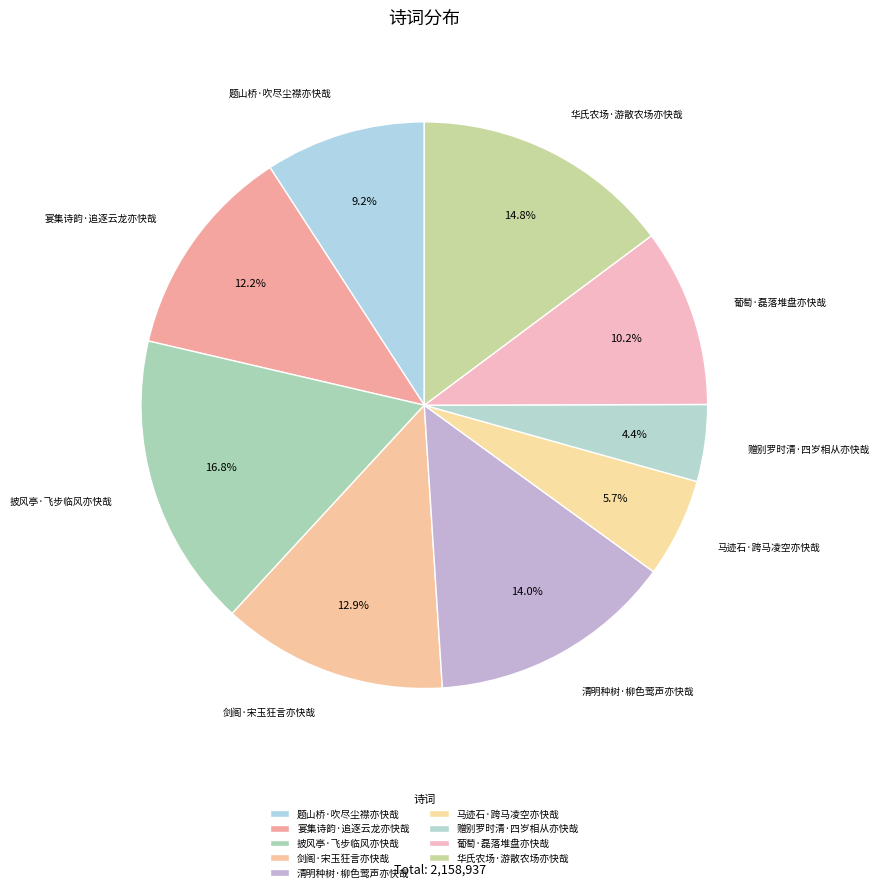

To the nearest percent, what is the combined percentage of 葡萄·磊落堆盘亦快哉 and 马迹石·跨马凌空亦快哉?

16%